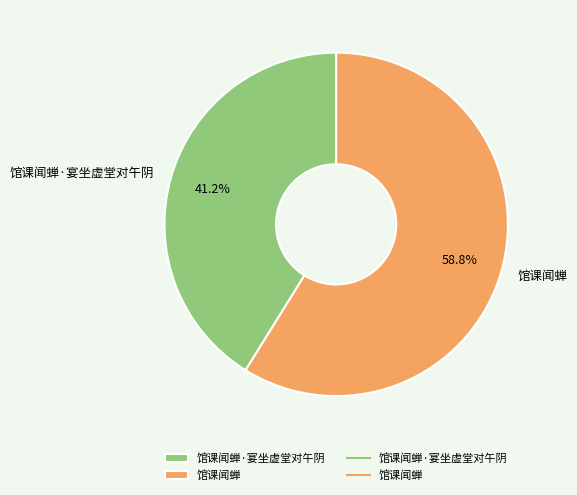

What is the ratio of the value at 馆课闻蝉 to the value at 馆课闻蝉·宴坐虚堂对午阴?

1.4